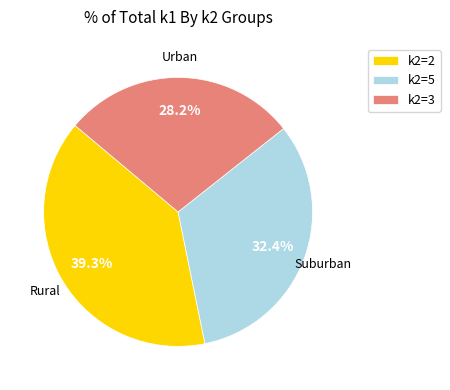

Is there any slice that represents more than half of the pie?

No